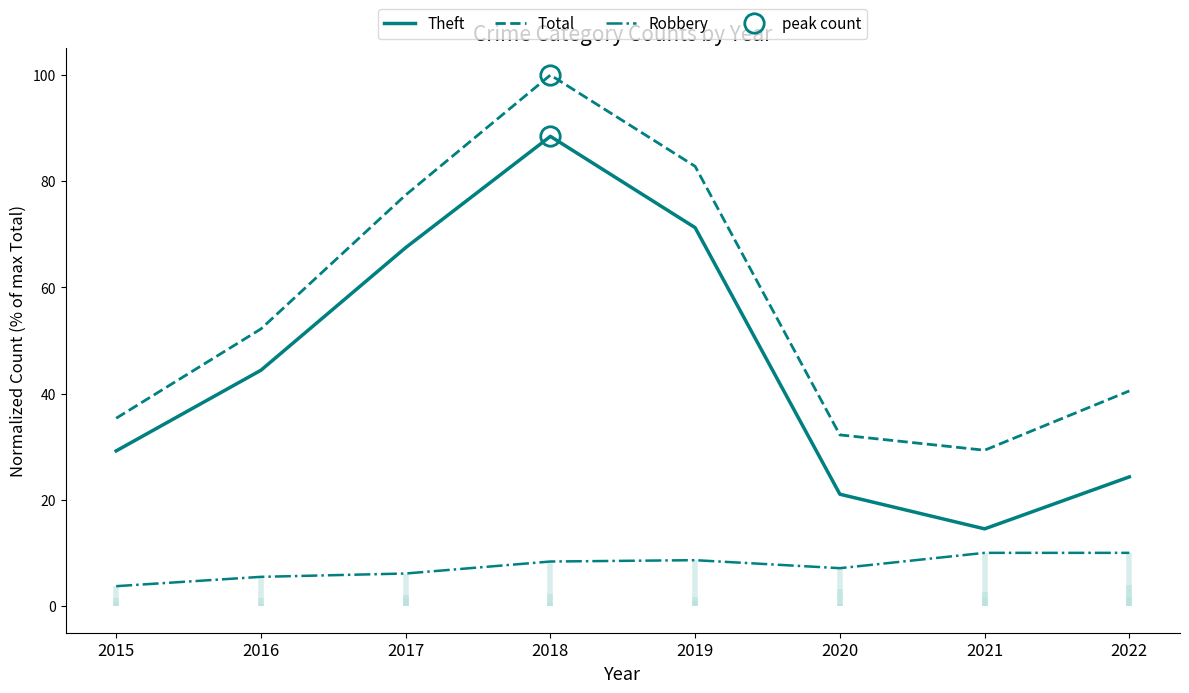

Does the chart display data point markers on the line(s)?

No